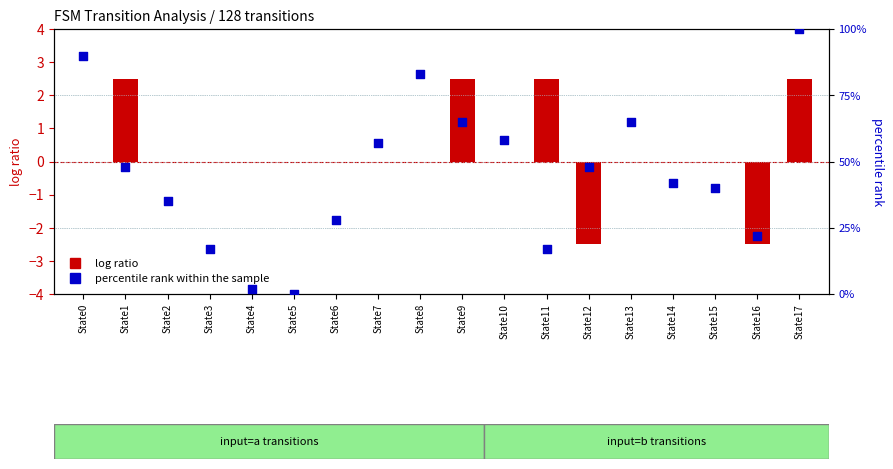

Approximately how many times larger is the value at State14 compared to State13?

0.6